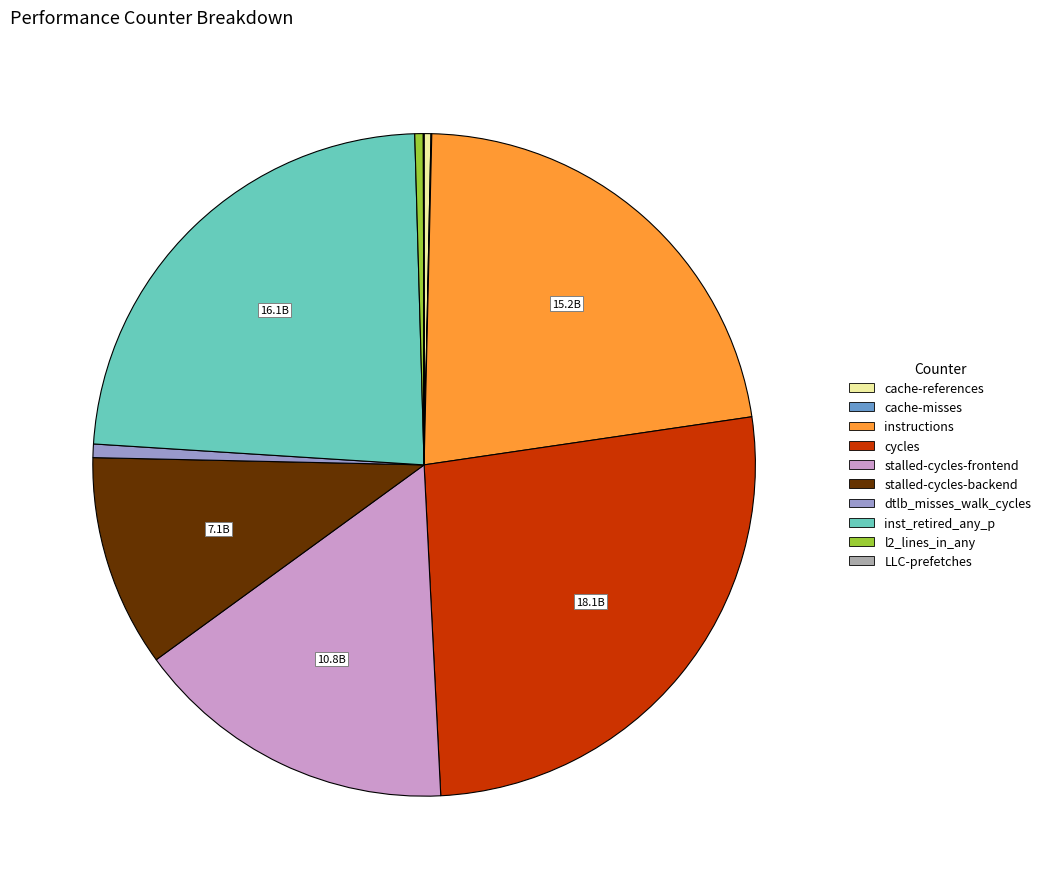

Does any single category account for the majority?

No